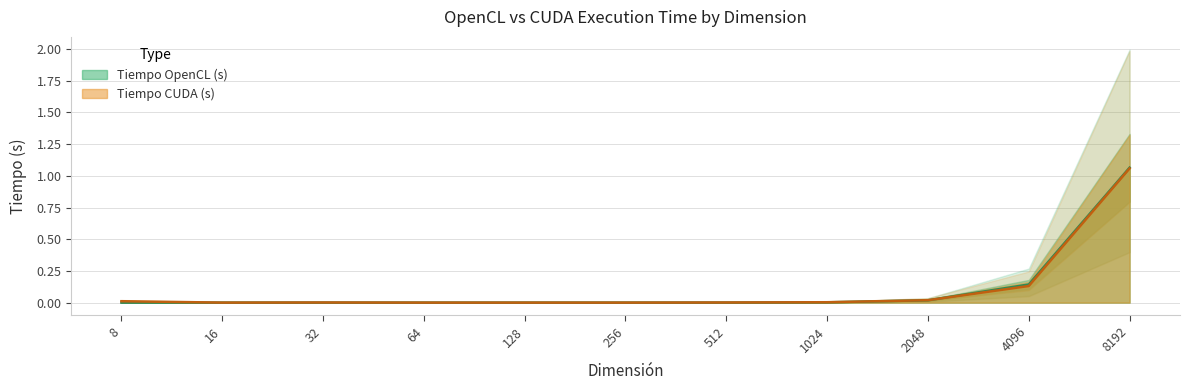

Is the value of Tiempo CUDA (s) at 64 greater than the value of Tiempo OpenCL (s) at 8?

No